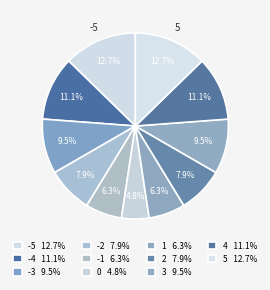

Is it true that -2 is 8% of the pie?

True